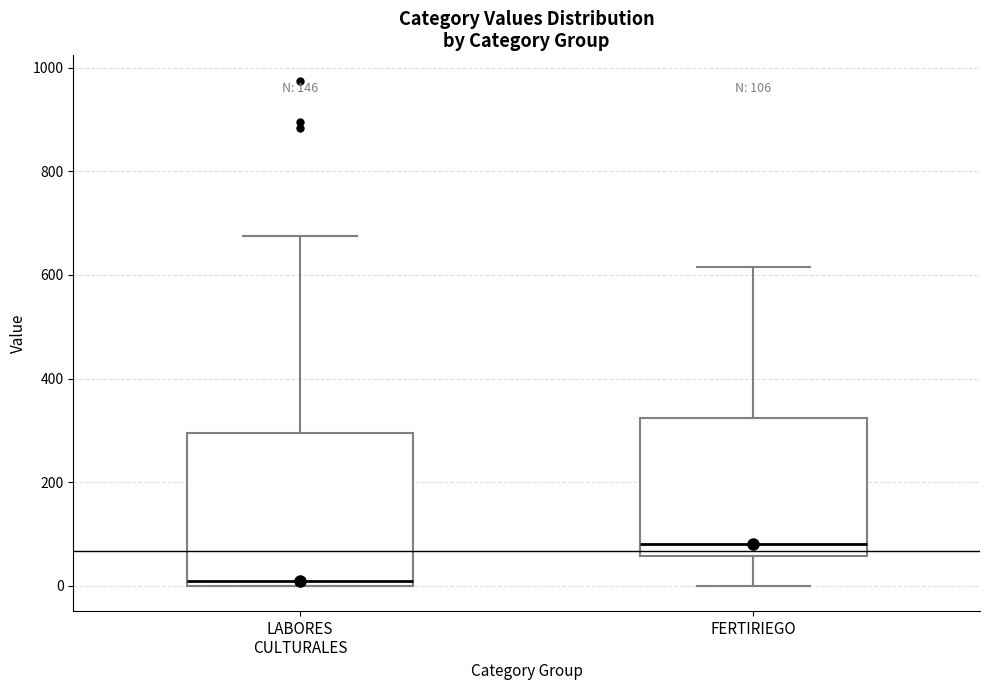

Which box is the tallest, from its lower edge to its upper edge?

LABORES CULTURALES